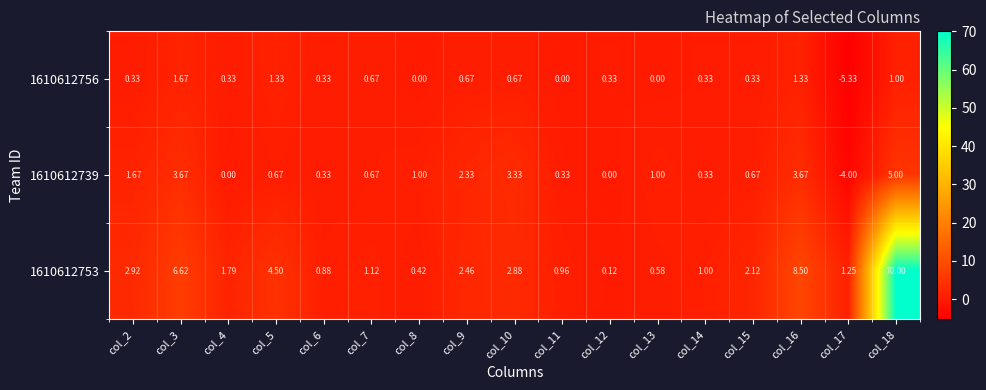

At which category is the sum across all series the highest?

col_18